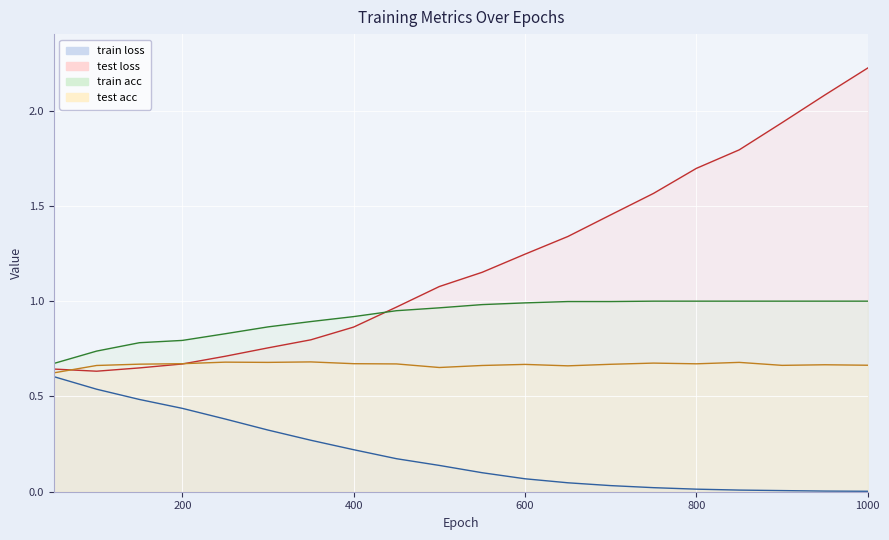

Reading left to right, transcribe all the data shown in this chart.

train loss: 50=0.6	100=0.5	150=0.5	200=0.4	250=0.4	300=0.3	350=0.3	400=0.2	450=0.2	500=0.1	550=0.1	600=0.1	650=0.0	700=0.0	750=0.0	800=0.0	850=0.0	900=0.0	950=0.0	1000=0.0
test loss: 50=0.6	100=0.6	150=0.6	200=0.7	250=0.7	300=0.8	350=0.8	400=0.9	450=1.0	500=1.1	550=1.2	600=1.2	650=1.3	700=1.5	750=1.6	800=1.7	850=1.8	900=1.9	950=2.1	1000=2.2
train acc: 50=0.7	100=0.7	150=0.8	200=0.8	250=0.8	300=0.9	350=0.9	400=0.9	450=0.9	500=1.0	550=1.0	600=1.0	650=1.0	700=1.0	750=1.0	800=1.0	850=1.0	900=1.0	950=1.0	1000=1.0
test acc: 50=0.6	100=0.7	150=0.7	200=0.7	250=0.7	300=0.7	350=0.7	400=0.7	450=0.7	500=0.7	550=0.7	600=0.7	650=0.7	700=0.7	750=0.7	800=0.7	850=0.7	900=0.7	950=0.7	1000=0.7